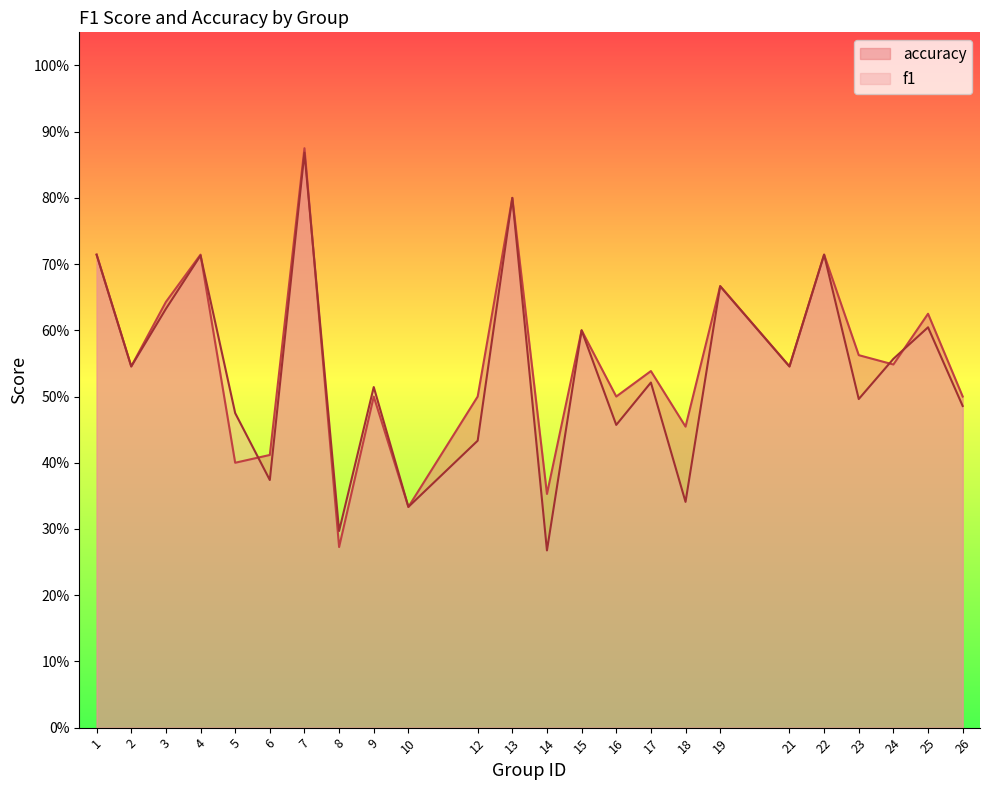

Reading left to right, transcribe all the data shown in this chart.

f1: 1=0.7	2=0.5	3=0.6	4=0.7	5=0.5	6=0.4	7=0.9	8=0.3	9=0.5	10=0.3	12=0.4	13=0.8	14=0.3	15=0.6	16=0.5	17=0.5	18=0.3	19=0.7	21=0.5	22=0.7	23=0.5	24=0.6	25=0.6	26=0.5
accuracy: 1=0.7	2=0.5	3=0.6	4=0.7	5=0.4	6=0.4	7=0.9	8=0.3	9=0.5	10=0.3	12=0.5	13=0.8	14=0.4	15=0.6	16=0.5	17=0.5	18=0.5	19=0.7	21=0.5	22=0.7	23=0.6	24=0.5	25=0.6	26=0.5